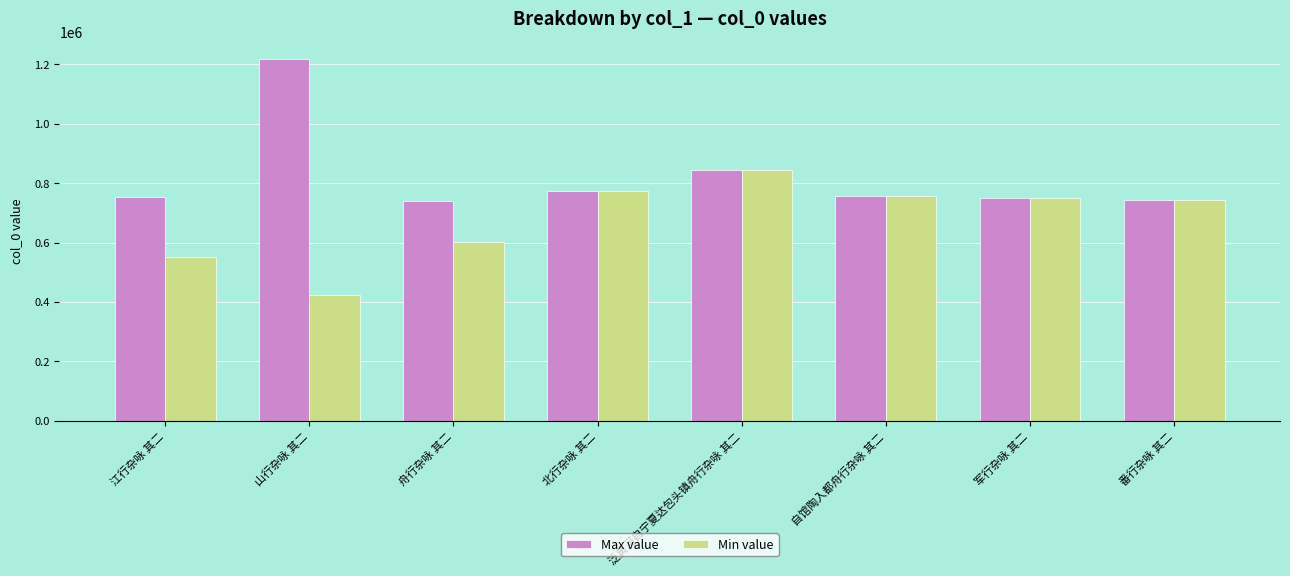

What position from the right is 北行杂咏 其二?

5